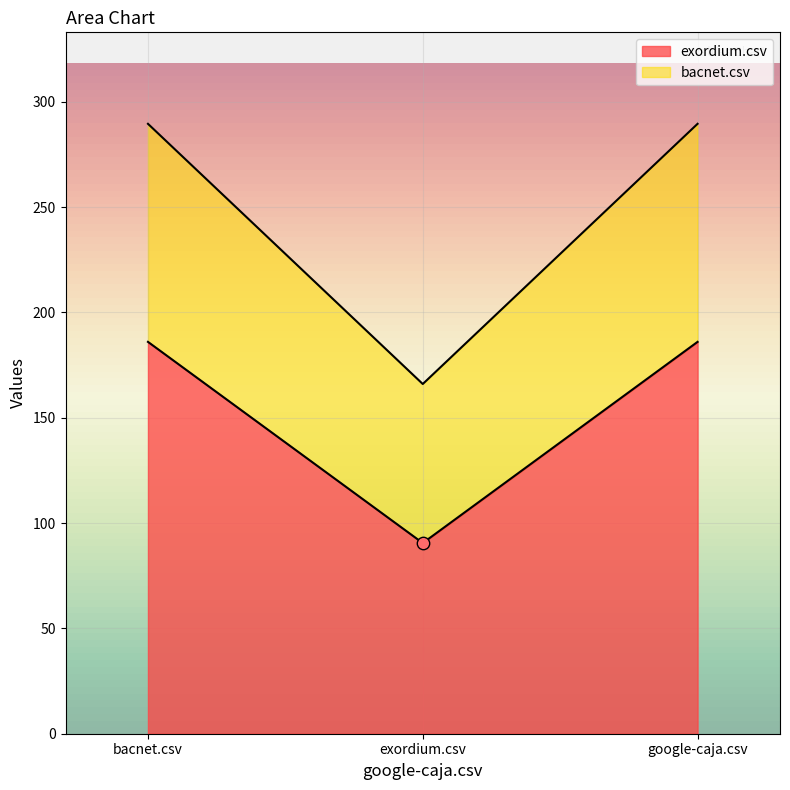

At how many categories does at least one series exceed 90?

3